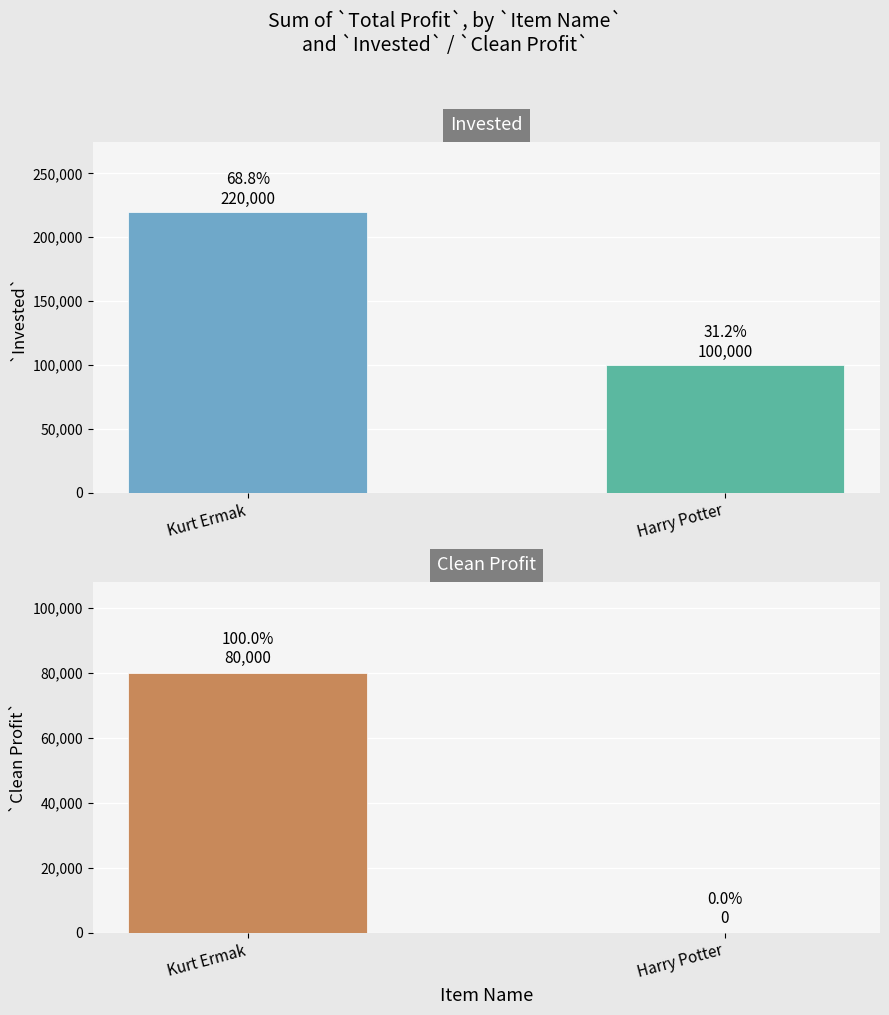

Which series has the widest spread of values?

Invested